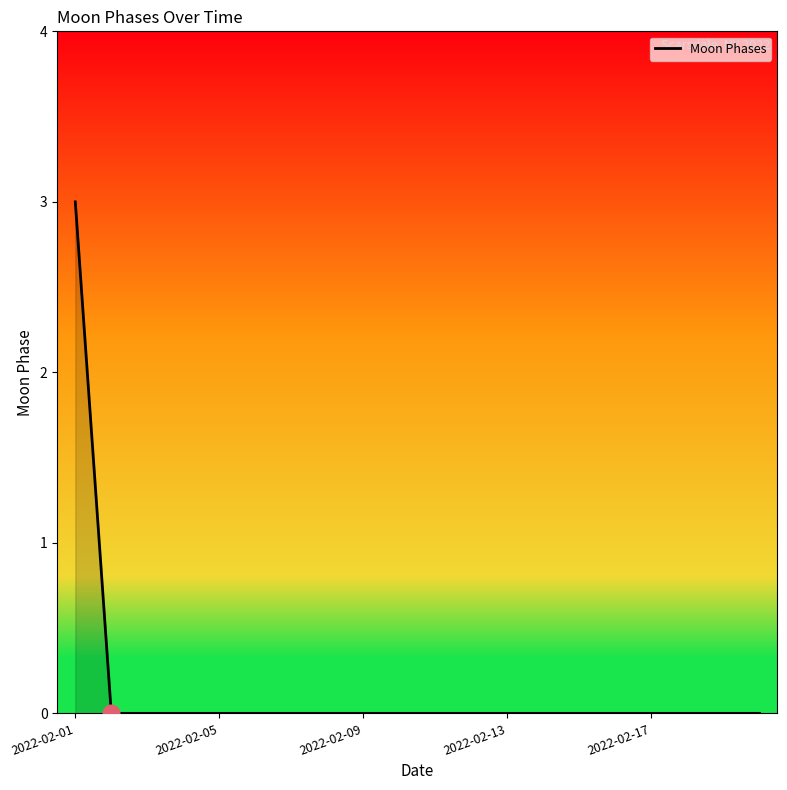

Does the chart have visible grid lines?

No